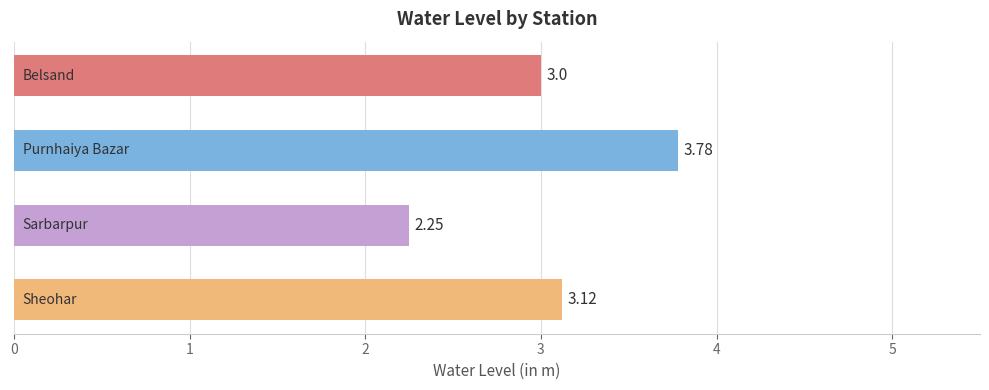

What is the average value?

3.0